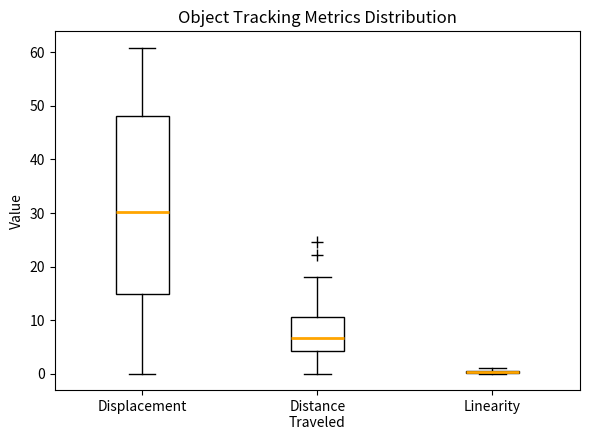

Where is the lower edge of the box for Distance Traveled on the y-axis? The values are not printed on the chart, so give them approximately, as read against the axis.

4